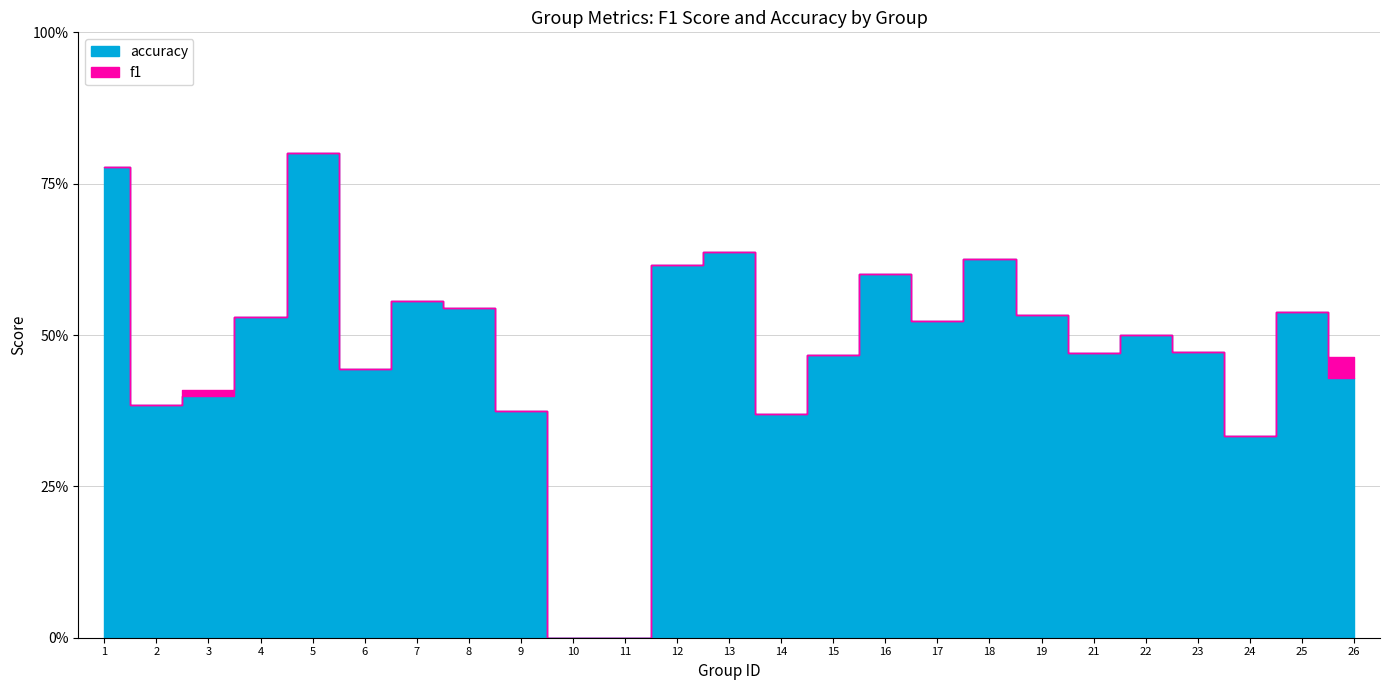

Read the f1 value at 4.

0.5